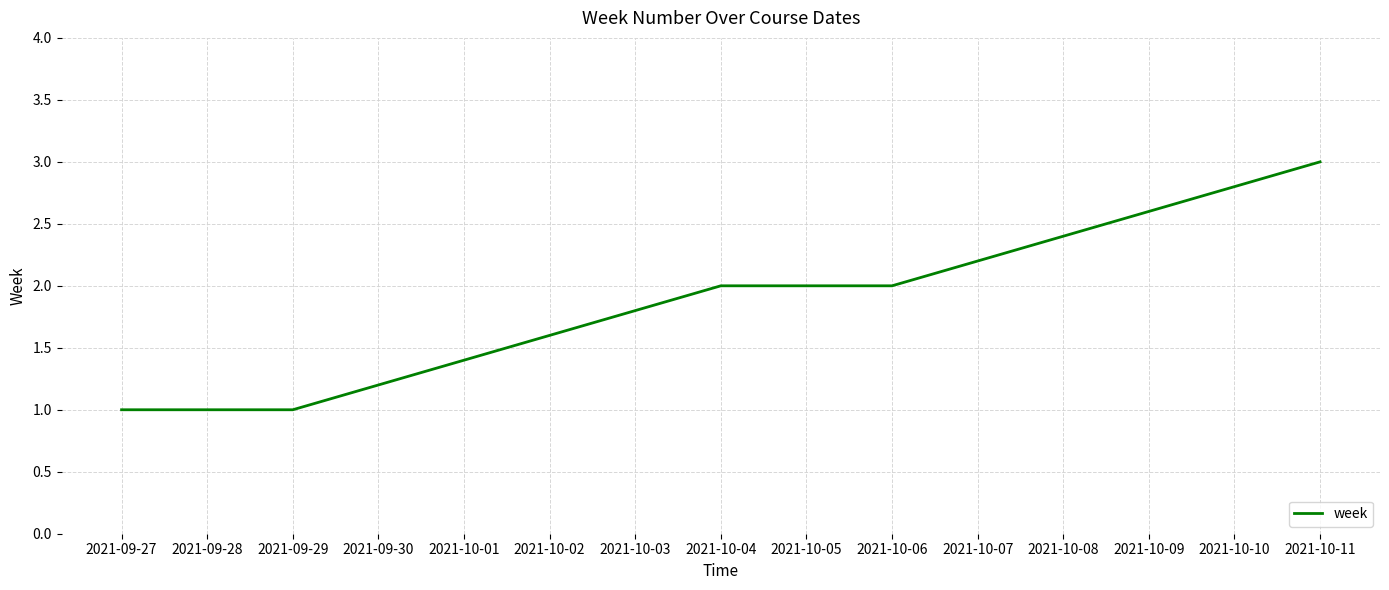

What is the sum of the values at 2021-09-27 and 2021-10-11?

4